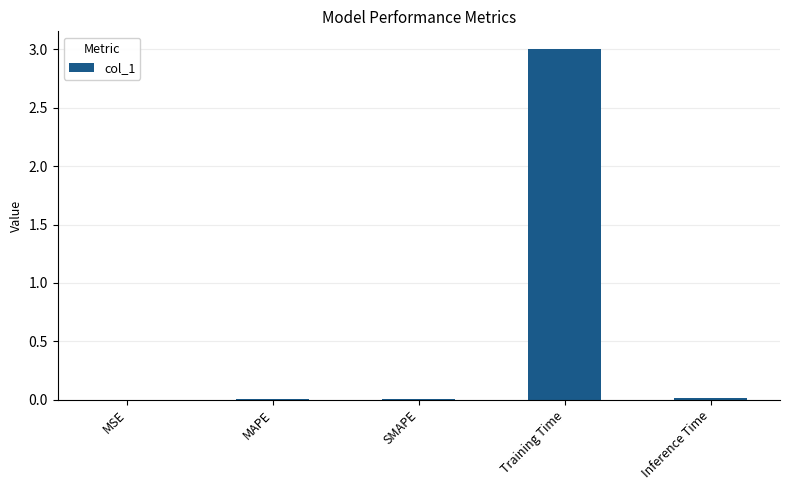

Are the bars horizontal?

No